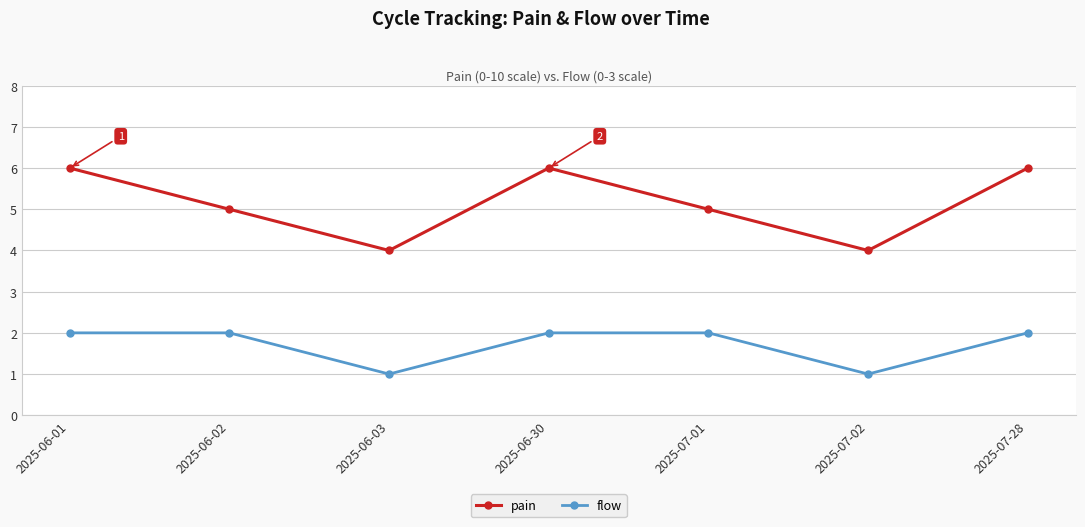

What is the sum of all flow values?

12